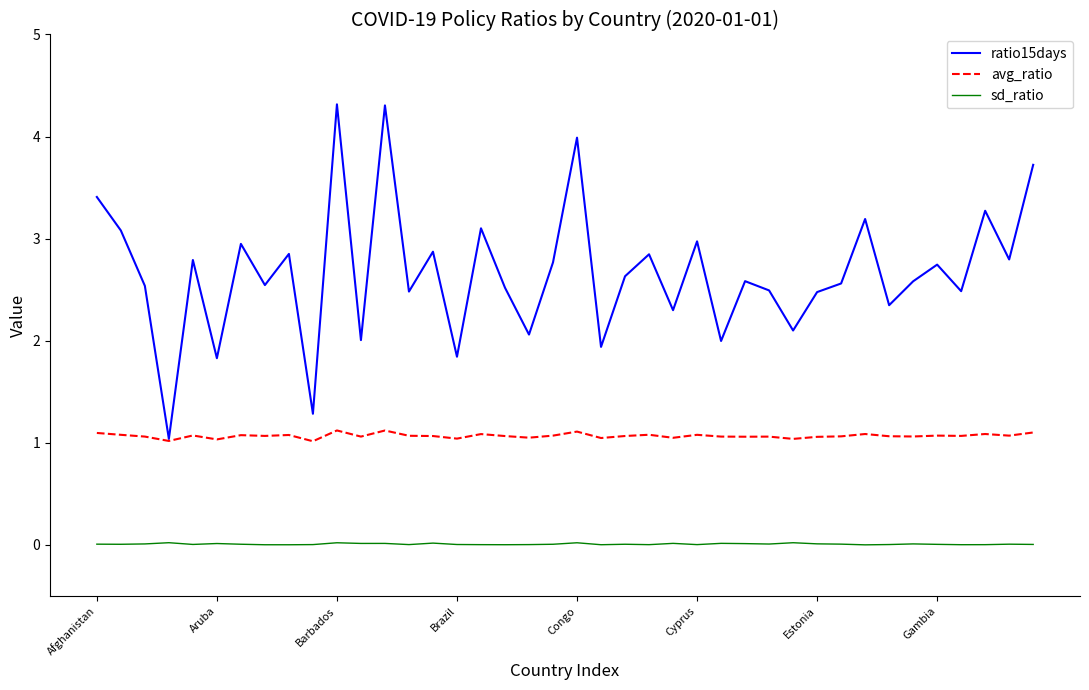

Which series has the widest spread of values?

ratio15days